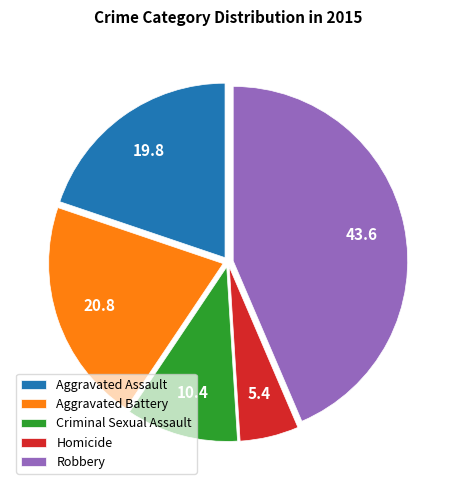

True or false: Aggravated Battery accounts for 27% of the total.

False